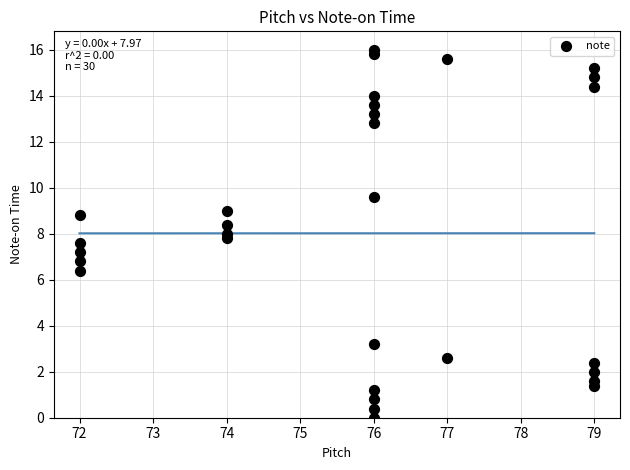

What is the range of X values (max minus min)?

7.0